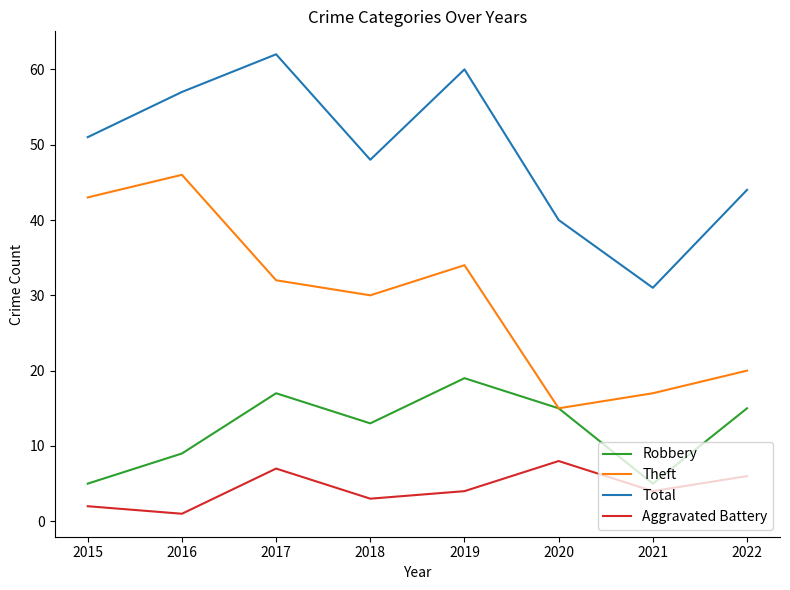

Which series has the largest total across all categories?

Total